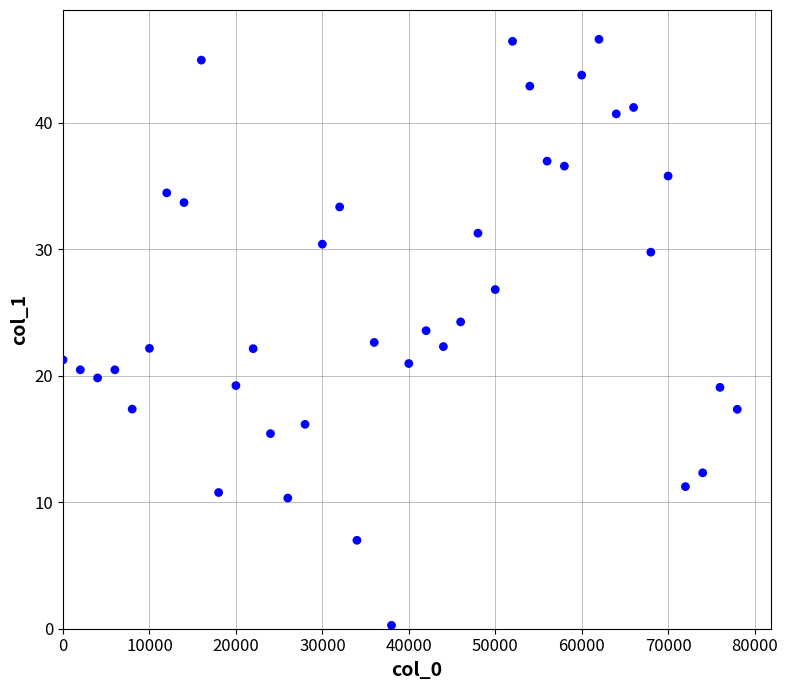

What is the range of X values (max minus min)?

78000.0